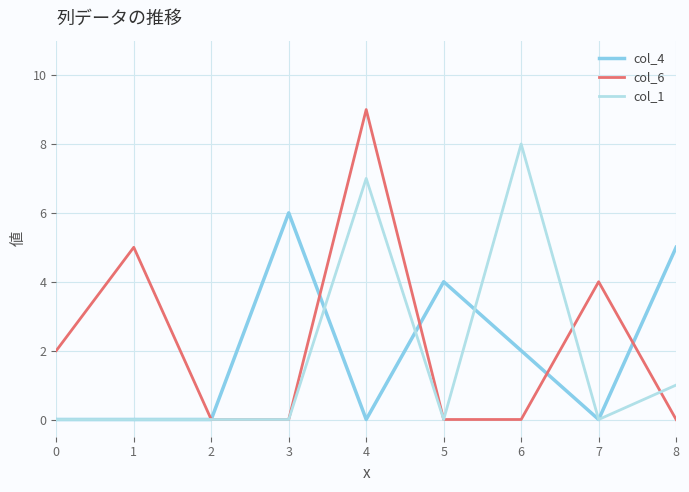

Is this an area chart (filled region under the line)?

No